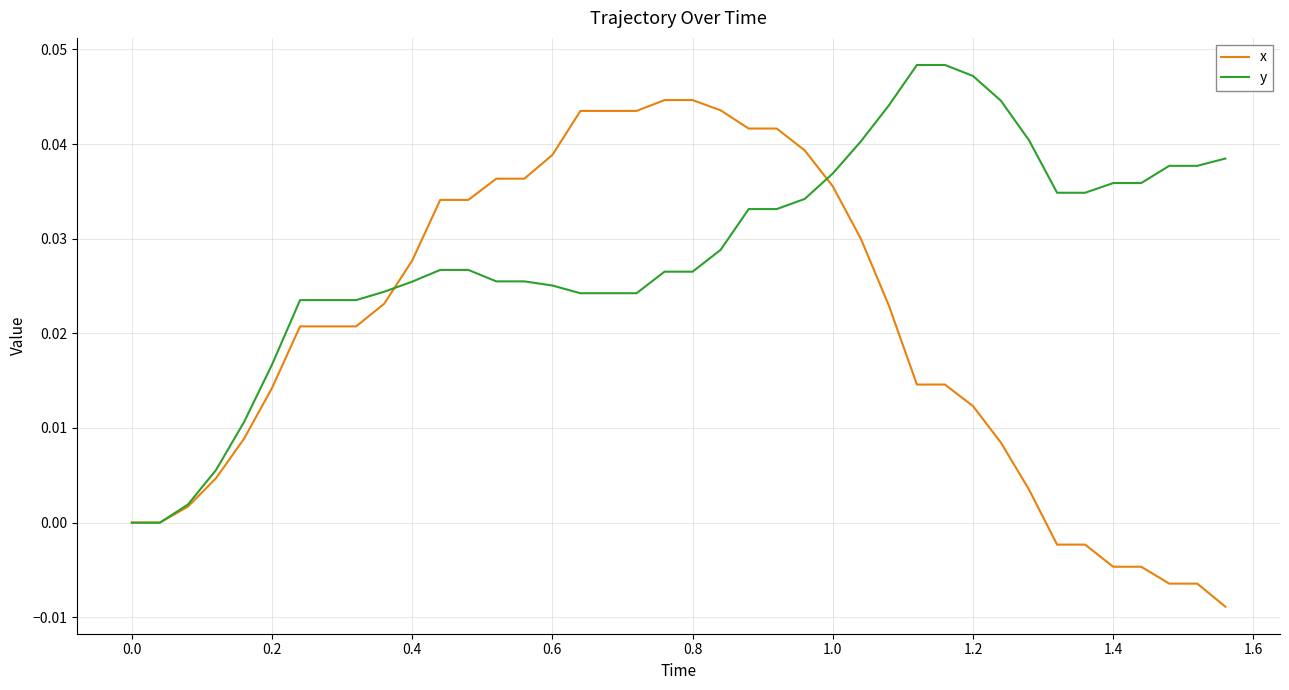

Which series has the largest total across all categories?

y